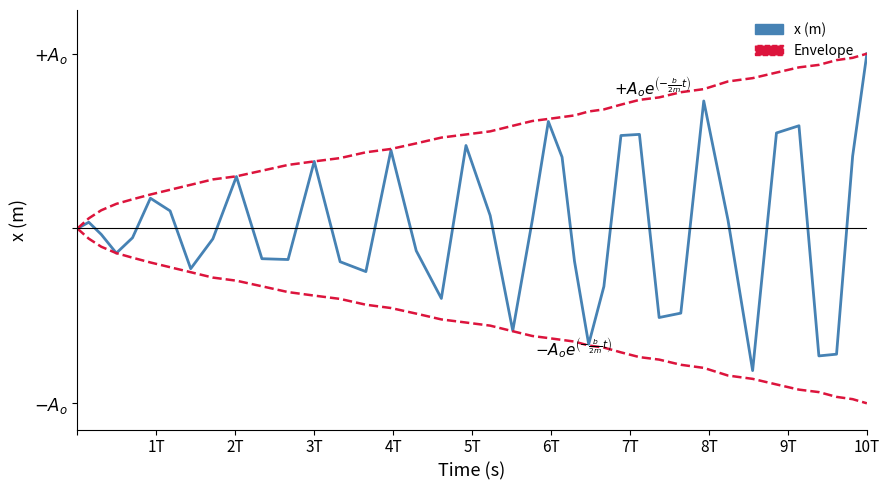

At which category is the sum across all series the highest?

10T